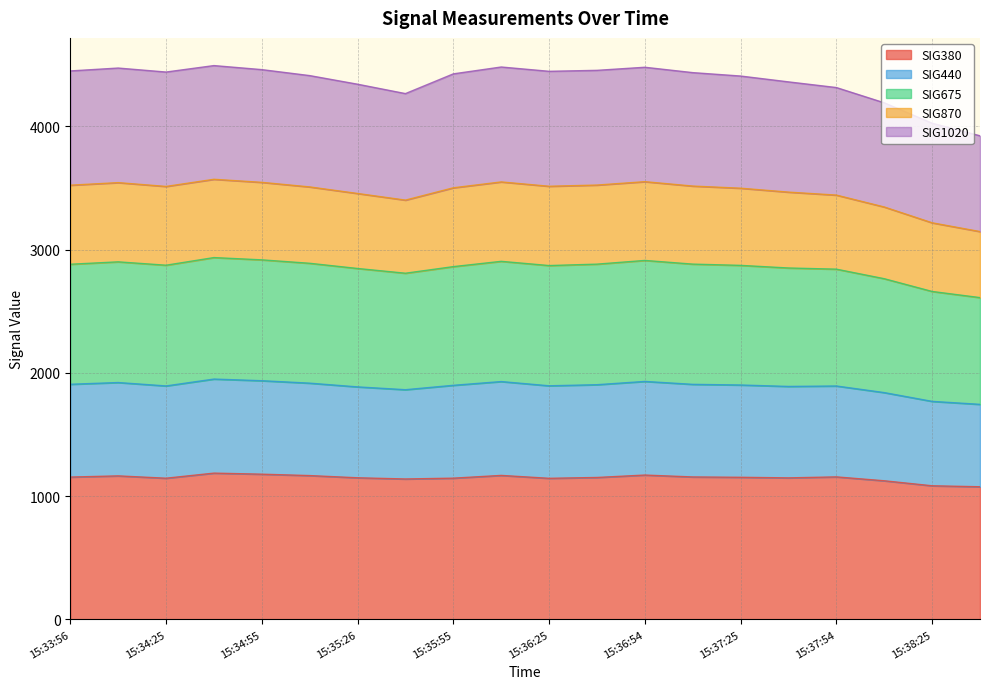

True or false: SIG380 and SIG440 intersect in this chart.

False